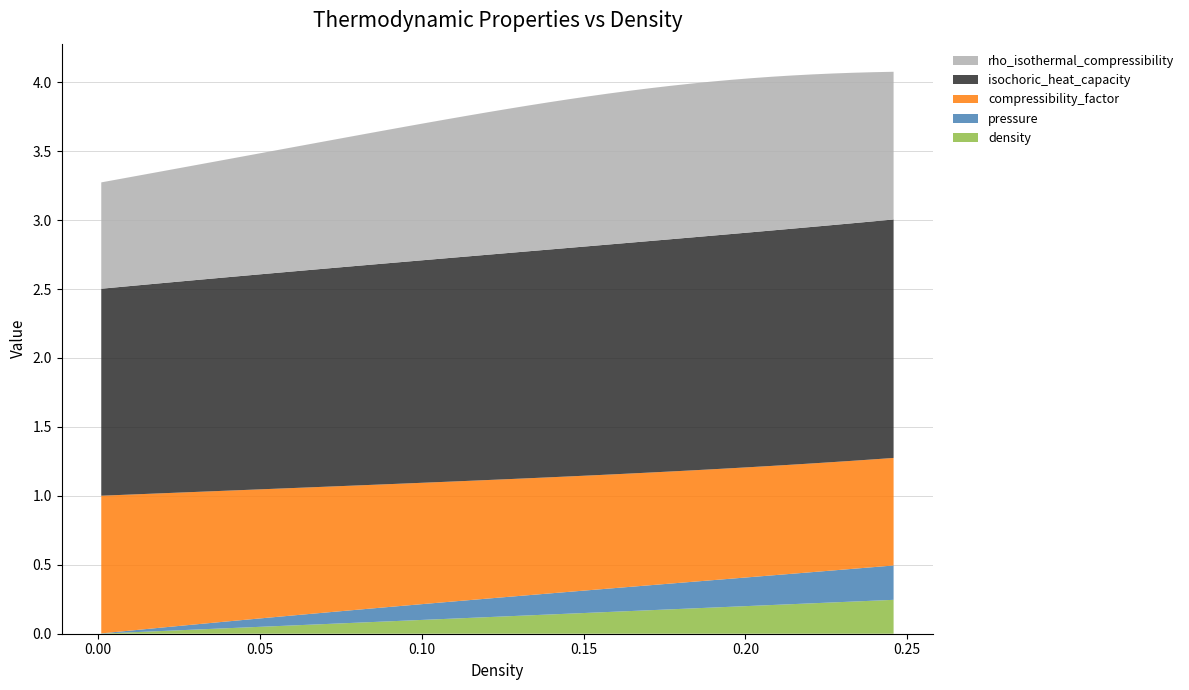

Reading left to right, extract all data points from this chart.

density: 0.001=0.0	0.007276381909547739=0.0	0.01355276381909548=0.0	0.01982914572864322=0.0	0.02610552763819096=0.0	0.0323819095477387=0.0	0.03865829145728644=0.0	0.04493467336683418=0.0	0.05121105527638192=0.1	0.05748743718592966=0.1	0.06376381909547739=0.1	0.07004020100502513=0.1	0.07631658291457287=0.1	0.08259296482412061=0.1	0.08886934673366835=0.1	0.09514572864321609=0.1	0.1014221105527638=0.1	0.1076984924623116=0.1	0.1139748743718593=0.1	0.1202512562814071=0.1	0.1265276381909548=0.1	0.1328040201005025=0.1	0.1390804020100503=0.1	0.145356783919598=0.1	0.1516331658291457=0.2	0.1579095477386935=0.2	0.1641859296482412=0.2	0.170462311557789=0.2	0.1767386934673367=0.2	0.1830150753768844=0.2	0.1892914572864322=0.2	0.1955678391959799=0.2	0.2018442211055277=0.2	0.2081206030150754=0.2	0.2143969849246231=0.2	0.2206733668341709=0.2	0.2269497487437186=0.2	0.2332261306532664=0.2	0.2395025125628141=0.2	0.2457788944723618=0.2
pressure: 0.001=0.0	0.007276381909547739=0.0	0.01355276381909548=0.0	0.01982914572864322=0.0	0.02610552763819096=0.0	0.0323819095477387=0.0	0.03865829145728644=0.0	0.04493467336683418=0.1	0.05121105527638192=0.1	0.05748743718592966=0.1	0.06376381909547739=0.1	0.07004020100502513=0.1	0.07631658291457287=0.1	0.08259296482412061=0.1	0.08886934673366835=0.1	0.09514572864321609=0.1	0.1014221105527638=0.1	0.1076984924623116=0.1	0.1139748743718593=0.1	0.1202512562814071=0.1	0.1265276381909548=0.1	0.1328040201005025=0.1	0.1390804020100503=0.2	0.145356783919598=0.2	0.1516331658291457=0.2	0.1579095477386935=0.2	0.1641859296482412=0.2	0.170462311557789=0.2	0.1767386934673367=0.2	0.1830150753768844=0.2	0.1892914572864322=0.2	0.1955678391959799=0.2	0.2018442211055277=0.2	0.2081206030150754=0.2	0.2143969849246231=0.2	0.2206733668341709=0.2	0.2269497487437186=0.2	0.2332261306532664=0.2	0.2395025125628141=0.2	0.2457788944723618=0.2
compressibility_factor: 0.001=1.0	0.007276381909547739=1.0	0.01355276381909548=1.0	0.01982914572864322=1.0	0.02610552763819096=1.0	0.0323819095477387=1.0	0.03865829145728644=1.0	0.04493467336683418=0.9	0.05121105527638192=0.9	0.05748743718592966=0.9	0.06376381909547739=0.9	0.07004020100502513=0.9	0.07631658291457287=0.9	0.08259296482412061=0.9	0.08886934673366835=0.9	0.09514572864321609=0.9	0.1014221105527638=0.9	0.1076984924623116=0.9	0.1139748743718593=0.9	0.1202512562814071=0.9	0.1265276381909548=0.9	0.1328040201005025=0.8	0.1390804020100503=0.8	0.145356783919598=0.8	0.1516331658291457=0.8	0.1579095477386935=0.8	0.1641859296482412=0.8	0.170462311557789=0.8	0.1767386934673367=0.8	0.1830150753768844=0.8	0.1892914572864322=0.8	0.1955678391959799=0.8	0.2018442211055277=0.8	0.2081206030150754=0.8	0.2143969849246231=0.8	0.2206733668341709=0.8	0.2269497487437186=0.8	0.2332261306532664=0.8	0.2395025125628141=0.8	0.2457788944723618=0.8
isochoric_heat_capacity: 0.001=1.5	0.007276381909547739=1.5	0.01355276381909548=1.5	0.01982914572864322=1.5	0.02610552763819096=1.5	0.0323819095477387=1.5	0.03865829145728644=1.5	0.04493467336683418=1.6	0.05121105527638192=1.6	0.05748743718592966=1.6	0.06376381909547739=1.6	0.07004020100502513=1.6	0.07631658291457287=1.6	0.08259296482412061=1.6	0.08886934673366835=1.6	0.09514572864321609=1.6	0.1014221105527638=1.6	0.1076984924623116=1.6	0.1139748743718593=1.6	0.1202512562814071=1.6	0.1265276381909548=1.6	0.1328040201005025=1.6	0.1390804020100503=1.7	0.145356783919598=1.7	0.1516331658291457=1.7	0.1579095477386935=1.7	0.1641859296482412=1.7	0.170462311557789=1.7	0.1767386934673367=1.7	0.1830150753768844=1.7	0.1892914572864322=1.7	0.1955678391959799=1.7	0.2018442211055277=1.7	0.2081206030150754=1.7	0.2143969849246231=1.7	0.2206733668341709=1.7	0.2269497487437186=1.7	0.2332261306532664=1.7	0.2395025125628141=1.7	0.2457788944723618=1.7
rho_isothermal_compressibility: 0.001=0.8	0.007276381909547739=0.8	0.01355276381909548=0.8	0.01982914572864322=0.8	0.02610552763819096=0.8	0.0323819095477387=0.8	0.03865829145728644=0.9	0.04493467336683418=0.9	0.05121105527638192=0.9	0.05748743718592966=0.9	0.06376381909547739=0.9	0.07004020100502513=0.9	0.07631658291457287=0.9	0.08259296482412061=1.0	0.08886934673366835=1.0	0.09514572864321609=1.0	0.1014221105527638=1.0	0.1076984924623116=1.0	0.1139748743718593=1.0	0.1202512562814071=1.0	0.1265276381909548=1.0	0.1328040201005025=1.1	0.1390804020100503=1.1	0.145356783919598=1.1	0.1516331658291457=1.1	0.1579095477386935=1.1	0.1641859296482412=1.1	0.170462311557789=1.1	0.1767386934673367=1.1	0.1830150753768844=1.1	0.1892914572864322=1.1	0.1955678391959799=1.1	0.2018442211055277=1.1	0.2081206030150754=1.1	0.2143969849246231=1.1	0.2206733668341709=1.1	0.2269497487437186=1.1	0.2332261306532664=1.1	0.2395025125628141=1.1	0.2457788944723618=1.1